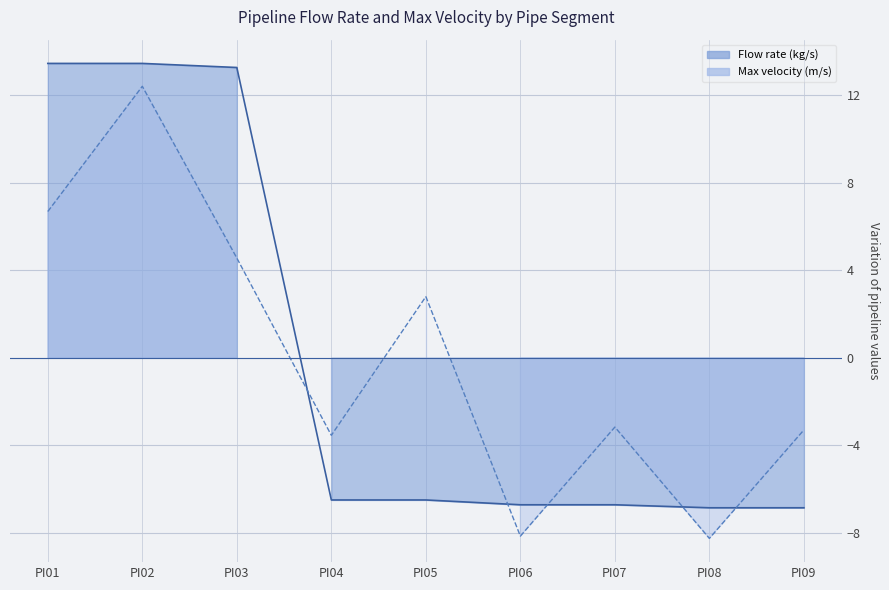

Reading right to left, what are all the values shown in this chart?

Flow rate (kg/s): PI09=-6.9	PI08=-6.9	PI07=-6.7	PI06=-6.7	PI05=-6.5	PI04=-6.5	PI03=13.3	PI02=13.5	PI01=13.5
Max velocity (m/s): PI09=-3.3	PI08=-8.3	PI07=-3.2	PI06=-8.2	PI05=2.8	PI04=-3.6	PI03=4.6	PI02=12.4	PI01=6.7